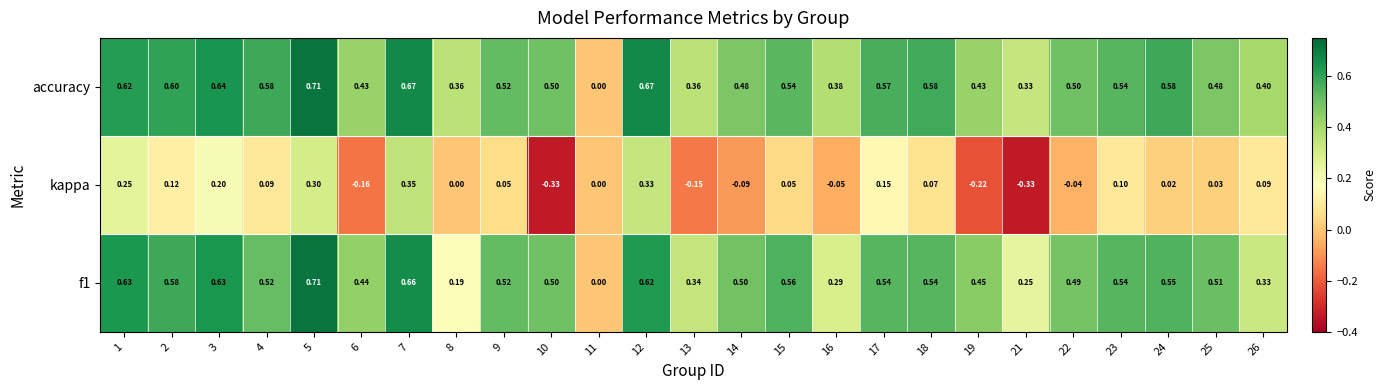

Which series has the largest total across all categories?

accuracy